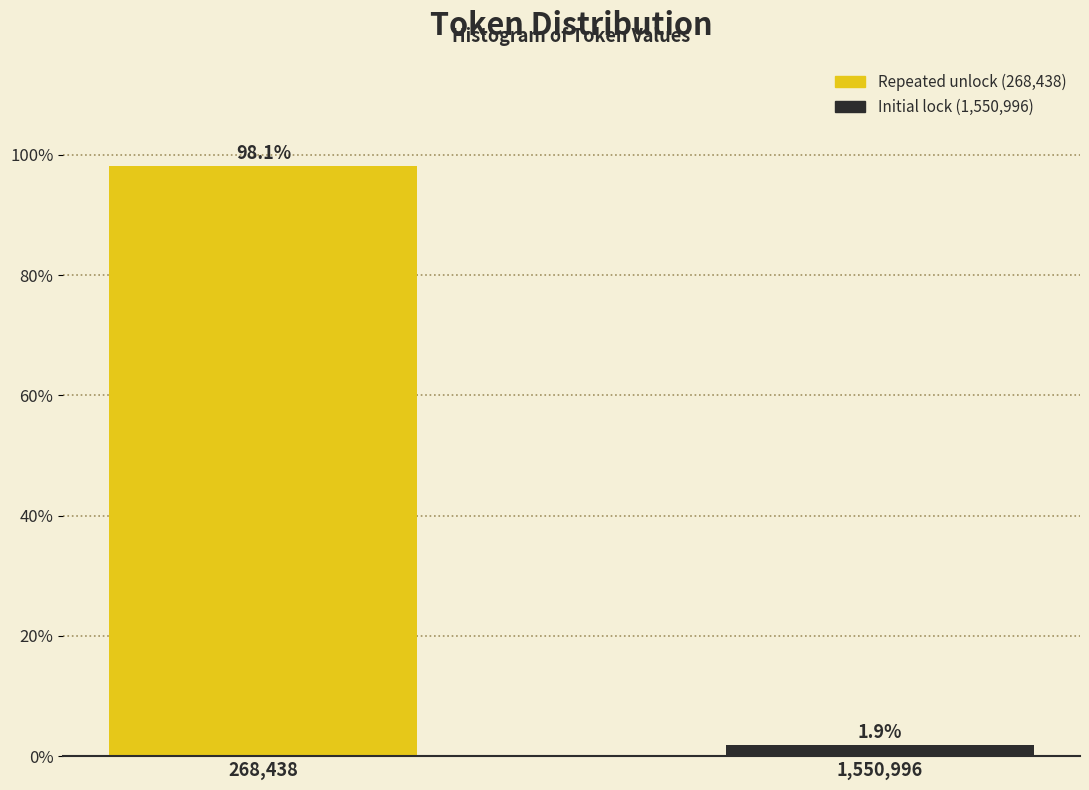

Reading right to left, extract all data points from this chart.

1,550,996=1.9	268,438=98.1